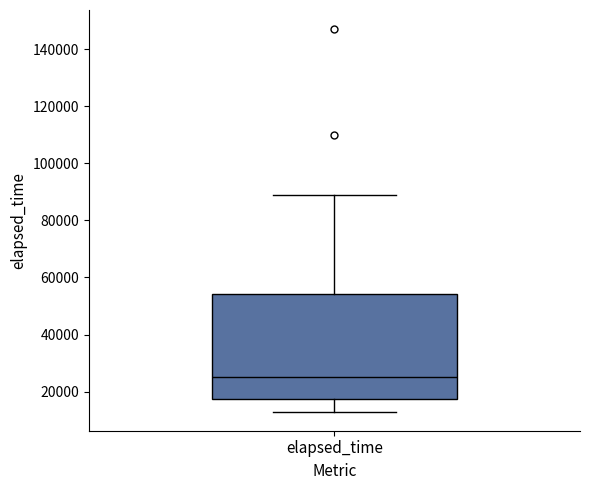

Where is the upper edge of the box for elapsed_time on the y-axis? The values are not printed on the chart, so give them approximately, as read against the axis.

54000